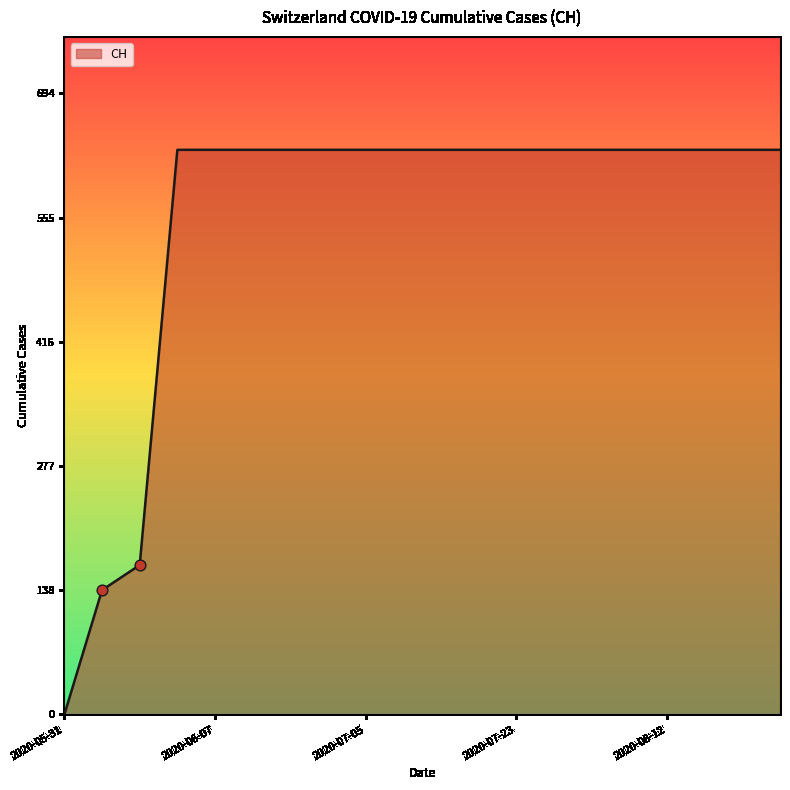

What is the greatest value displayed?

631